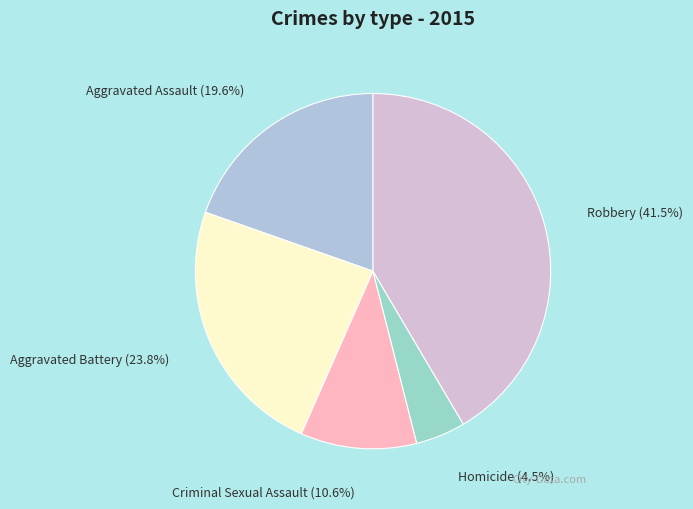

Do Homicide and Criminal Sexual Assault together represent more than half of the pie?

No